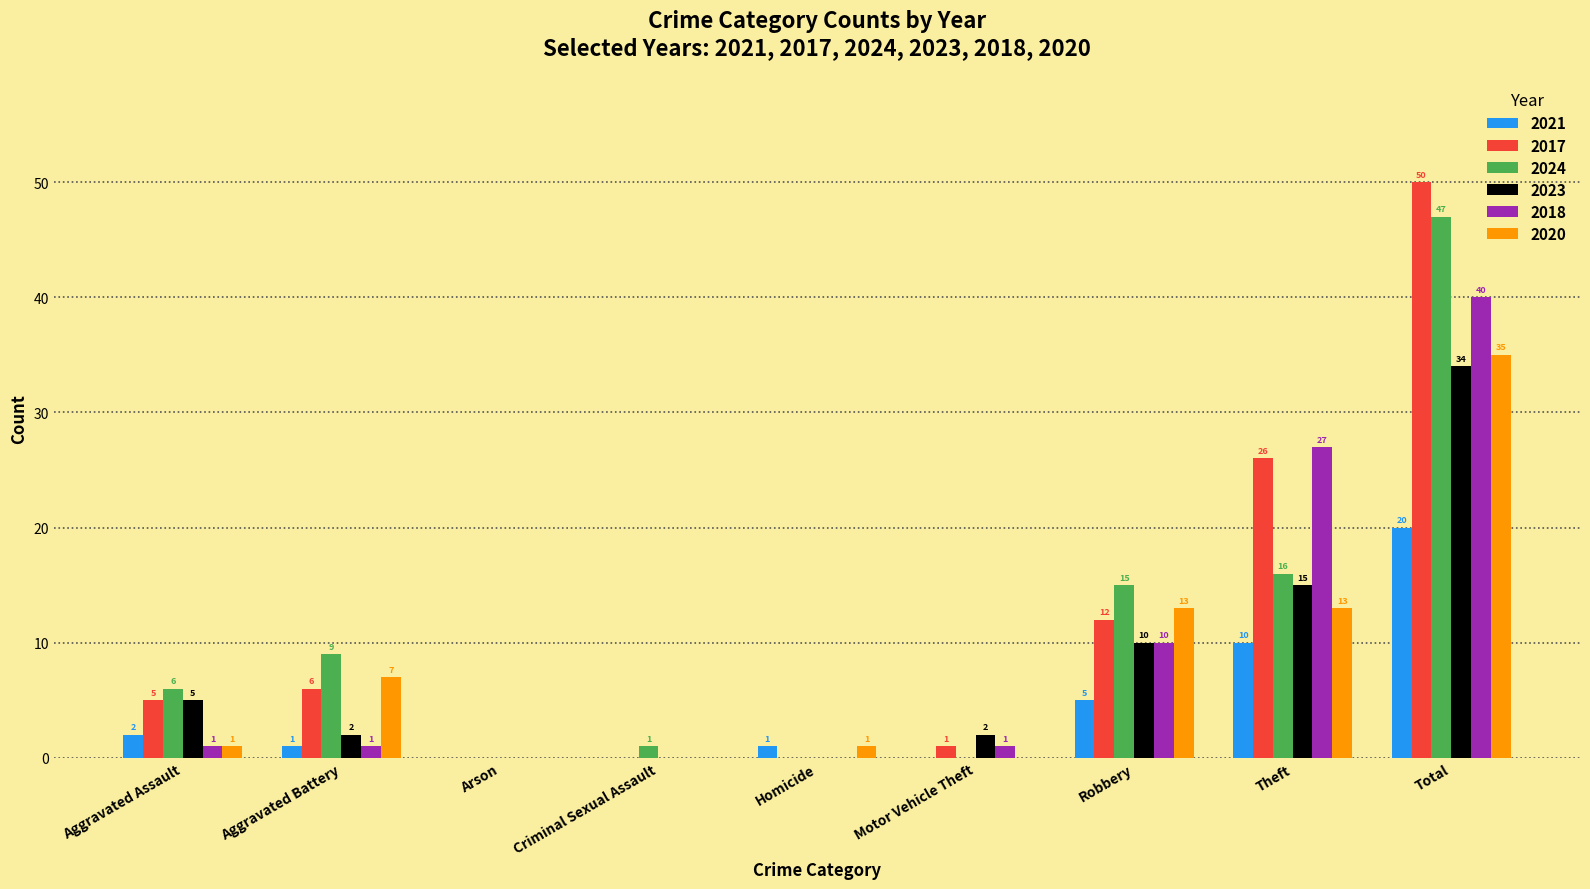

Are the bars grouped side by side (vs. stacked)?

Yes